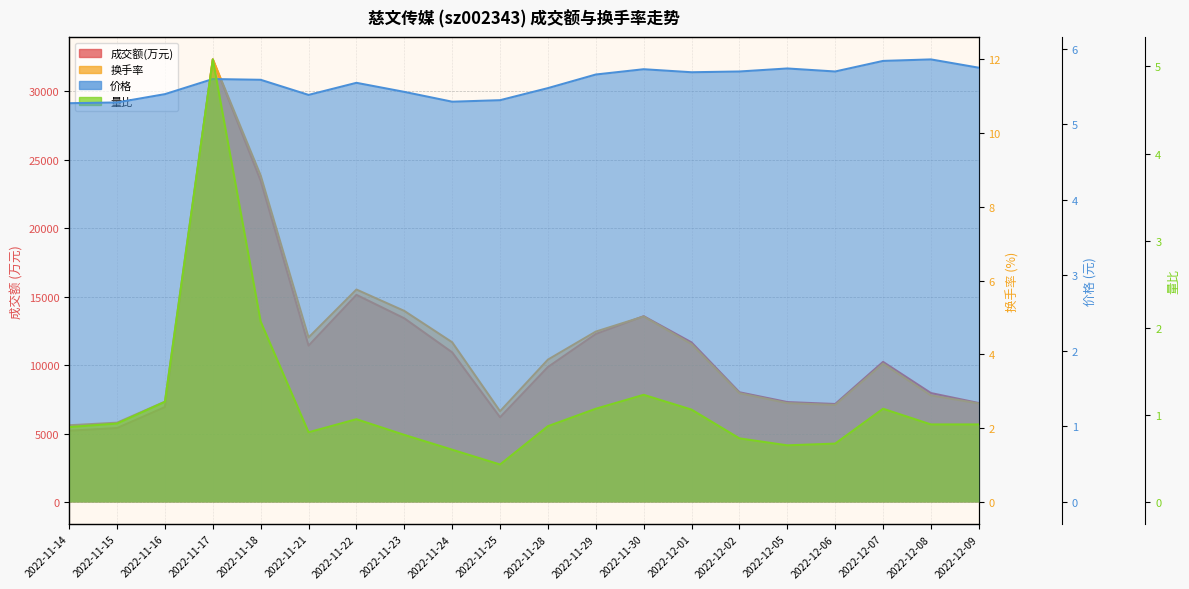

Is the value of 换手率 at 2022-12-07 greater than the value of 价格 at 2022-11-16?

No